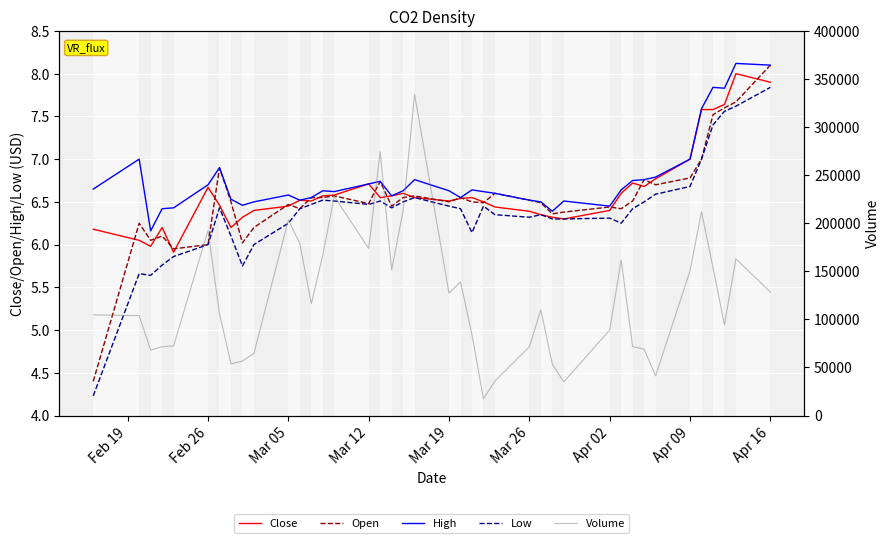

What is the difference between the second highest and second lowest values in the Close series?

1.9